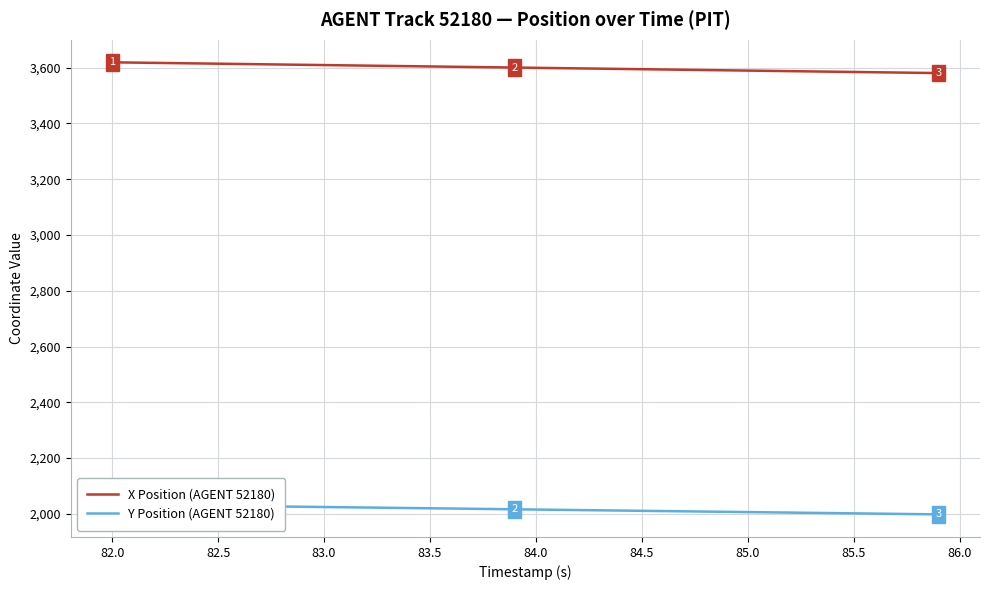

How many values in the X Position (AGENT 52180) series exceed 3600?

20